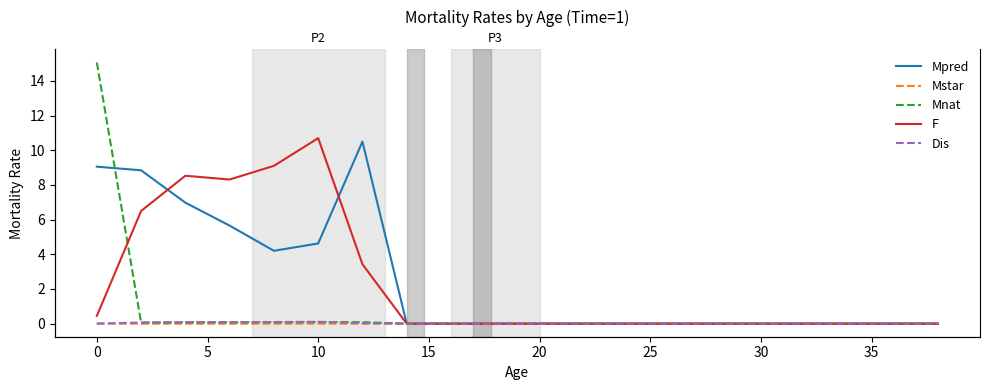

At which category does the chart reach its minimum across all series?

30